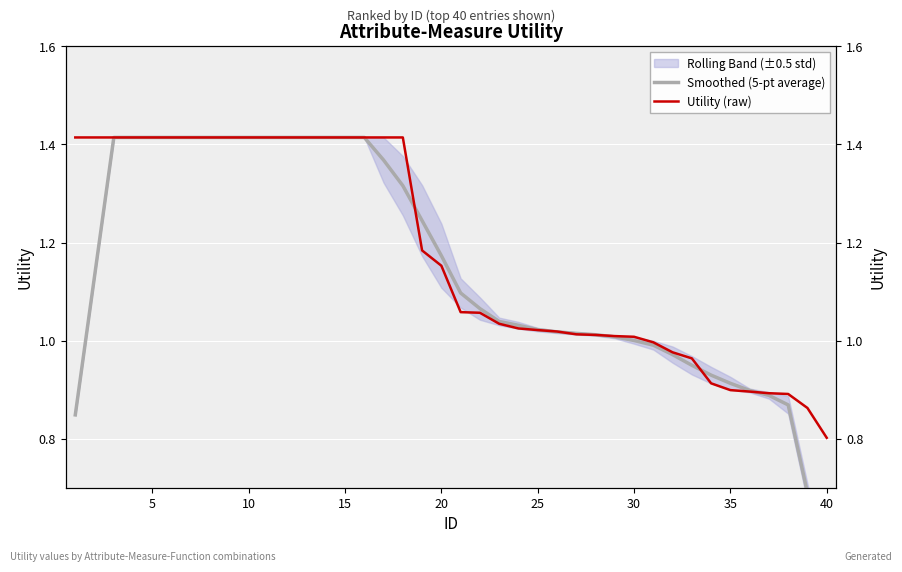

Reading left to right, extract all data points from this chart.

Smoothed (5-pt average): 0.8	1.1	1.4	1.4	1.4	1.4	1.4	1.4	1.4	1.4	1.4	1.4	1.4	1.4	1.4	1.4	1.4	1.3	1.2	1.2	1.1	1.1	1.0	1.0	1.0	1.0	1.0	1.0	1.0	1.0	1.0	1.0	0.9	0.9	0.9	0.9	0.9	0.9	0.7	0.5
Utility (raw): 1.4	1.4	1.4	1.4	1.4	1.4	1.4	1.4	1.4	1.4	1.4	1.4	1.4	1.4	1.4	1.4	1.4	1.4	1.2	1.2	1.1	1.1	1.0	1.0	1.0	1.0	1.0	1.0	1.0	1.0	1.0	1.0	1.0	0.9	0.9	0.9	0.9	0.9	0.9	0.8